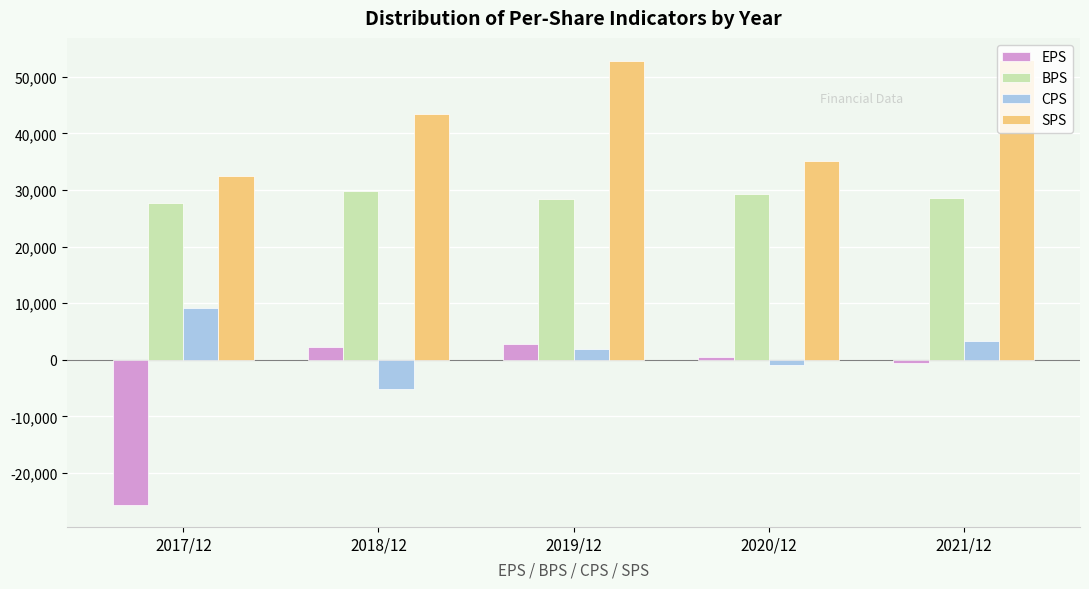

The value of SPS at 2019/12 is 88490. True or false?

False